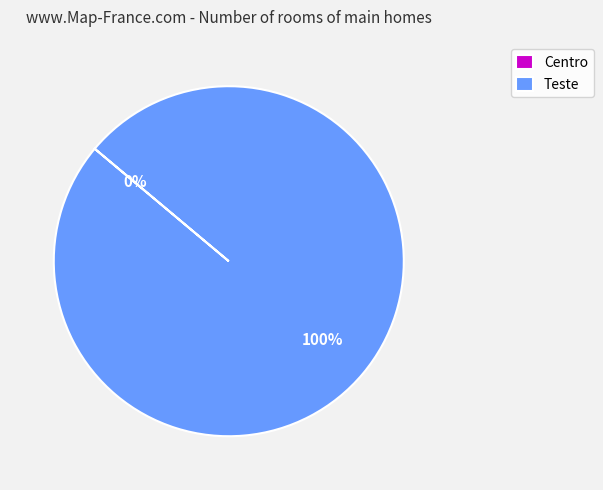

Rank the categories by value from highest to lowest.

Teste, Centro